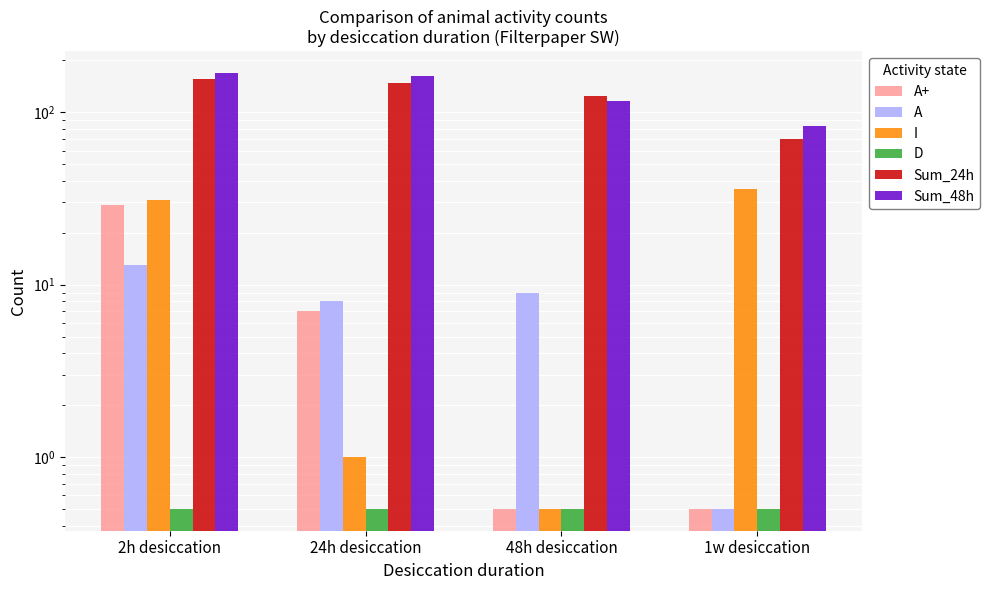

At which label does Sum_24h first exceed 148?

2h desiccation